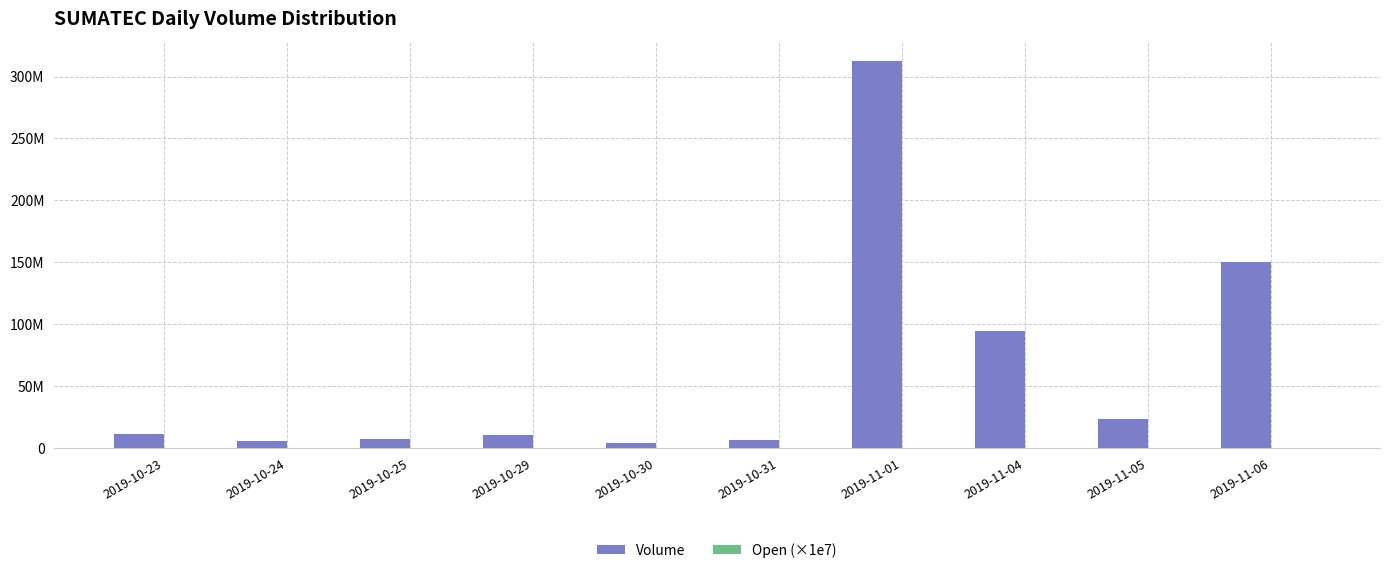

Are the bars horizontal?

No